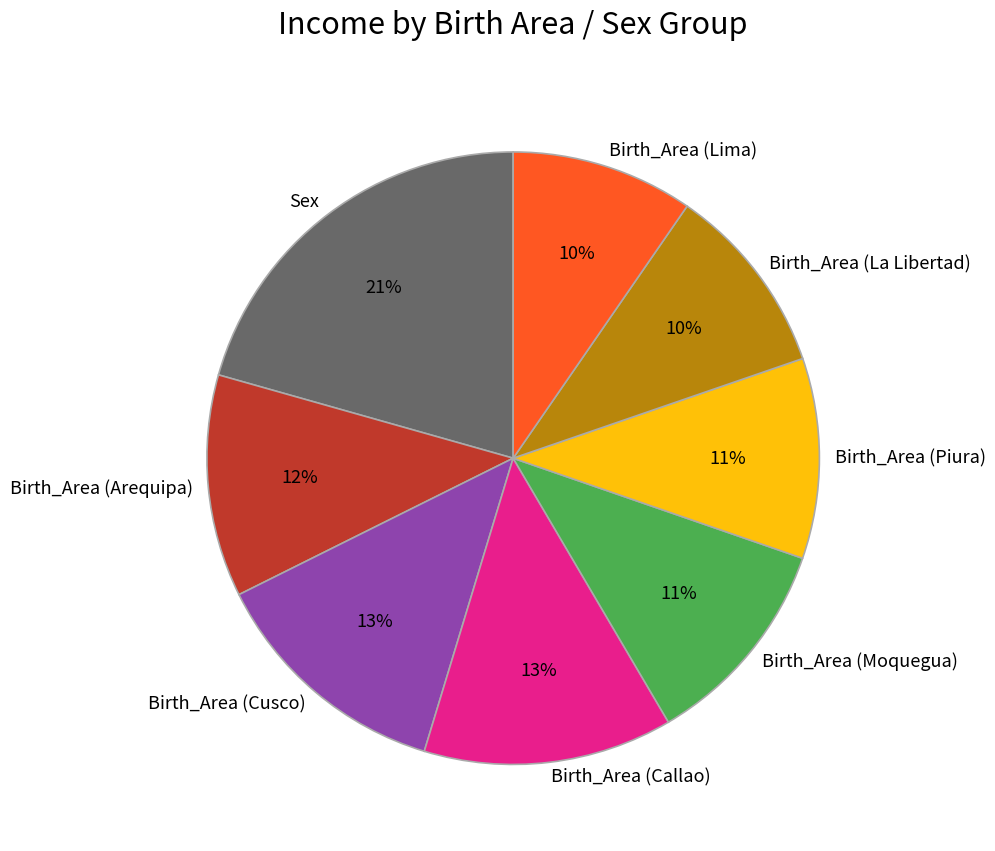

True or false: Birth_Area (Cusco) accounts for 26% of the total.

False